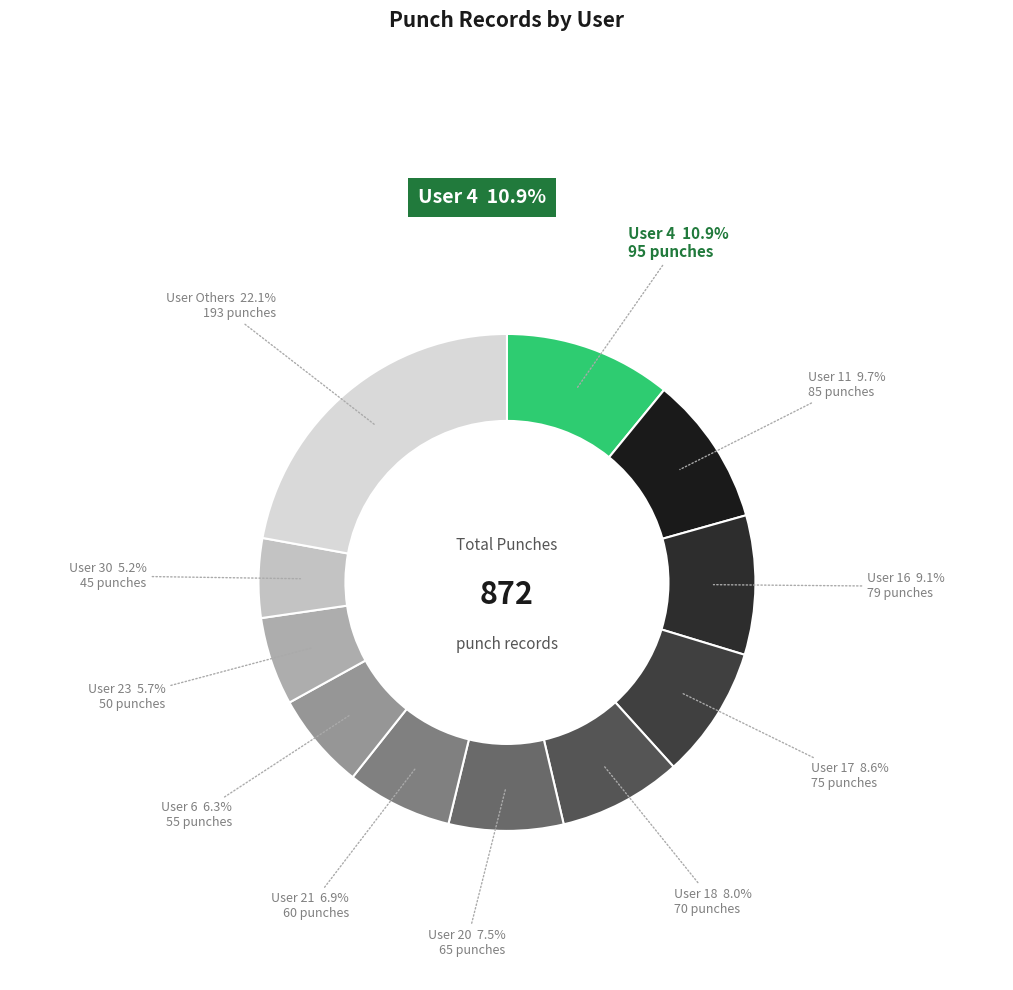

How much of the chart is everything except User 6?

93.7%